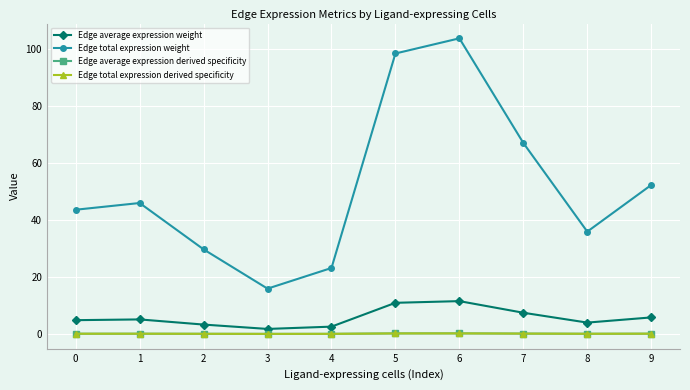

Is this an area chart (filled region under the line)?

No